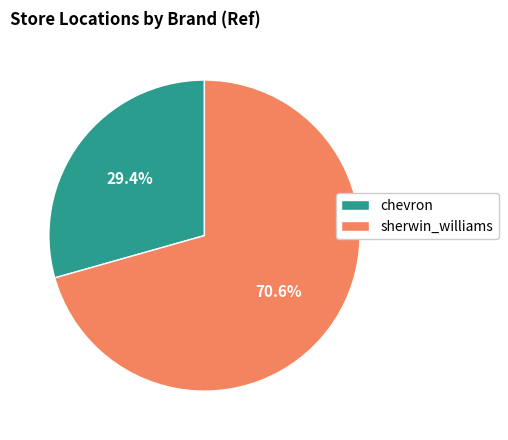

Which category accounts for the majority?

sherwin_williams